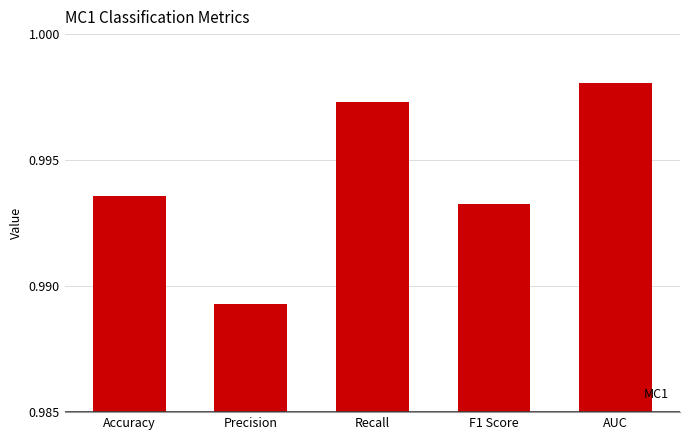

How many values are between 0 and 1?

5